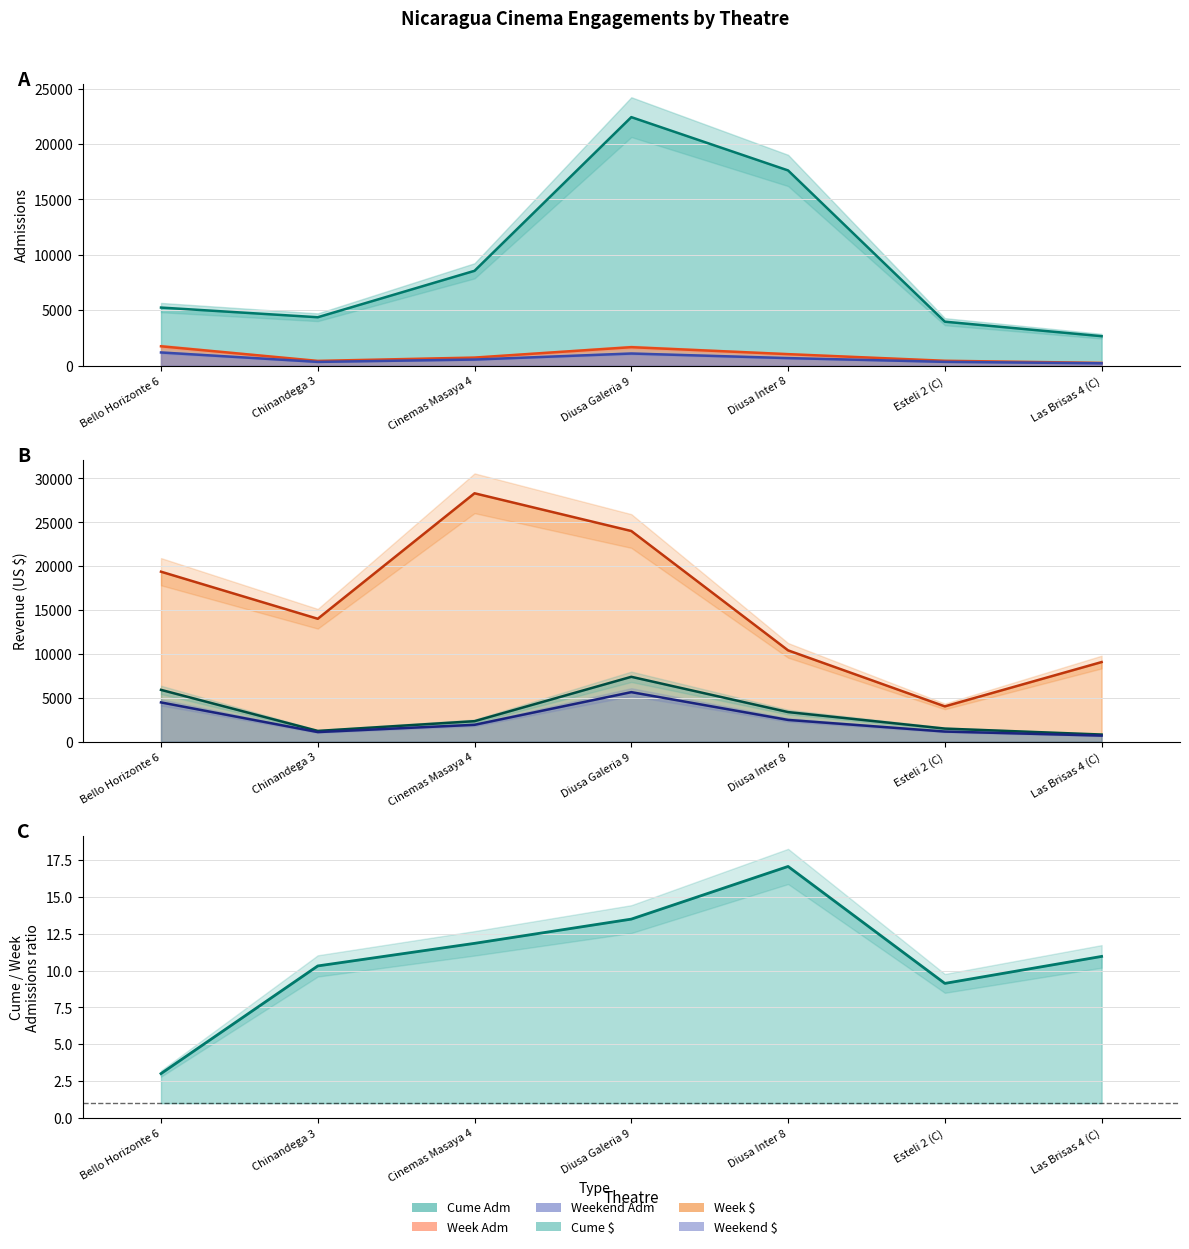

True or false: Cume $ and Weekend Adm cross at least once.

False